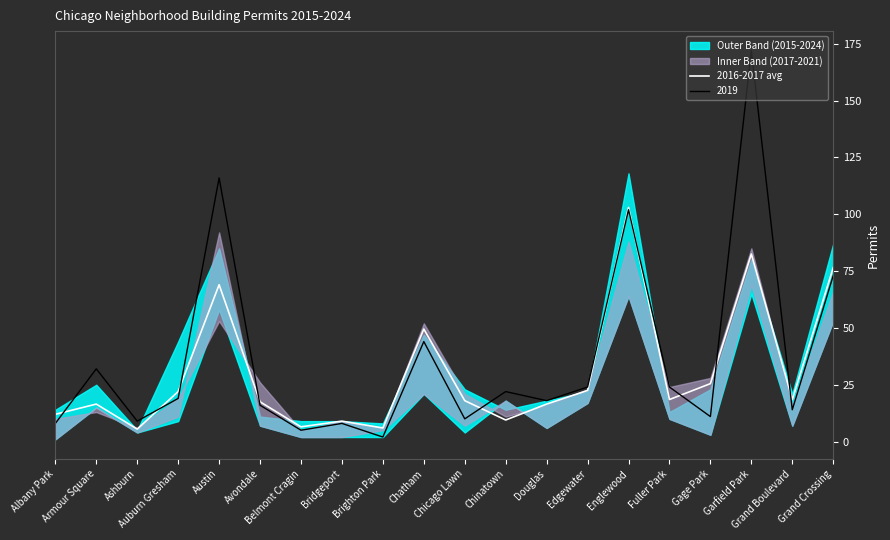

Rank the categories by value from lowest to highest.

Ashburn, Brighton Park, Belmont Cragin, Bridgeport, Chinatown, Albany Park, Armour Square, Douglas, Avondale, Chicago Lawn, Fuller Park, Grand Boulevard, Auburn Gresham, Edgewater, Gage Park, Chatham, Austin, Grand Crossing, Garfield Park, Englewood